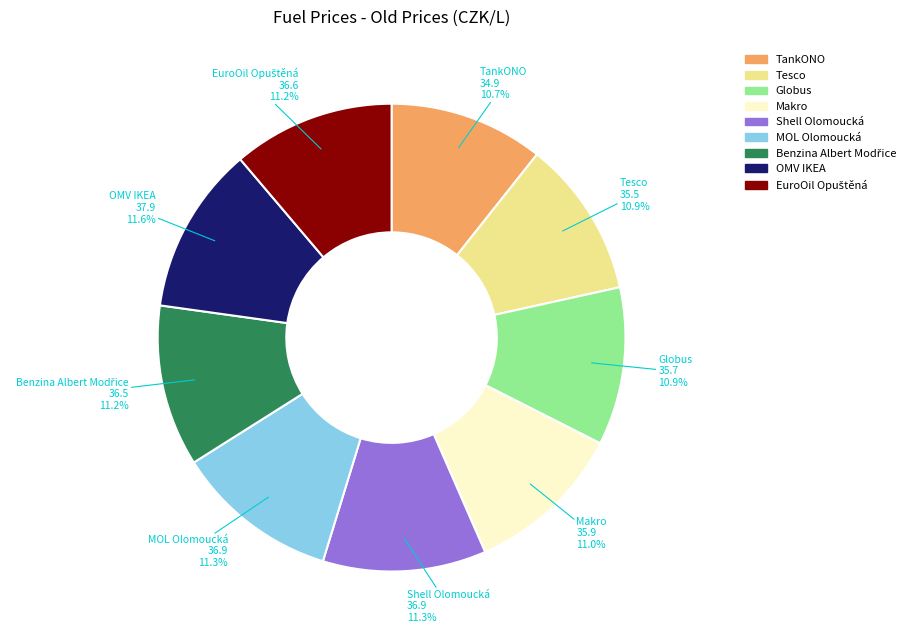

The Globus slice represents 11% of the pie. True or false?

True